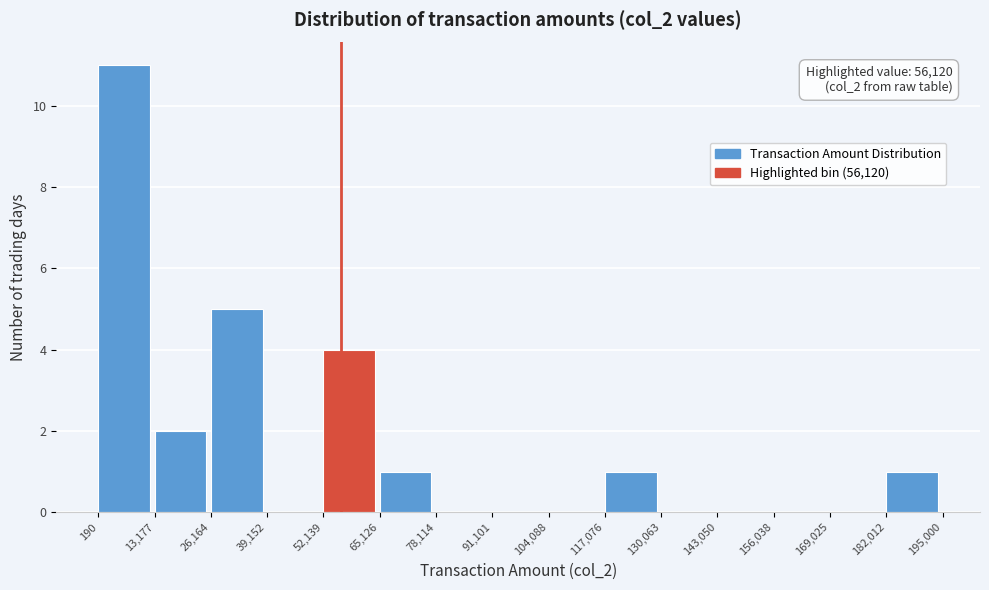

Which range on the x-axis has the tallest bar?

190 to 13,177